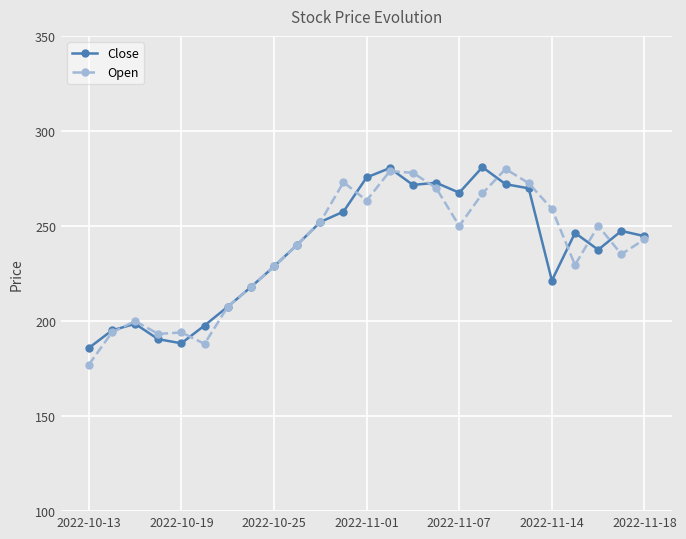

True or false: Open has more than 2 interior local peaks.

True